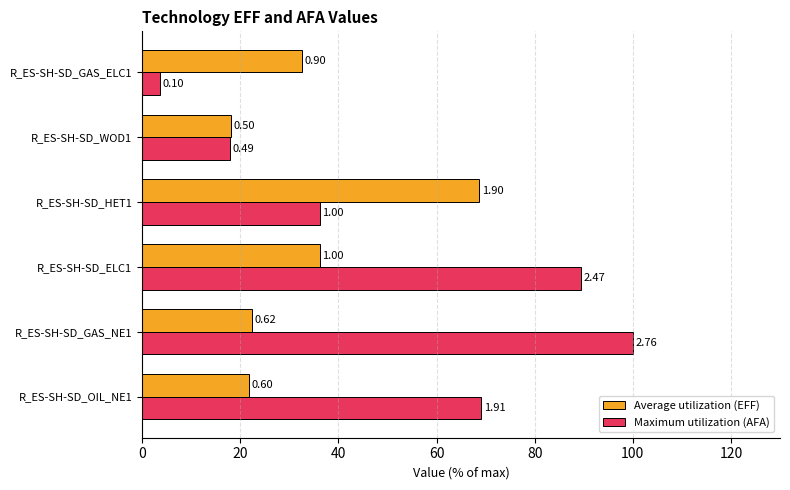

What are all the series names shown in the legend?

Average utilization (EFF), Maximum utilization (AFA)